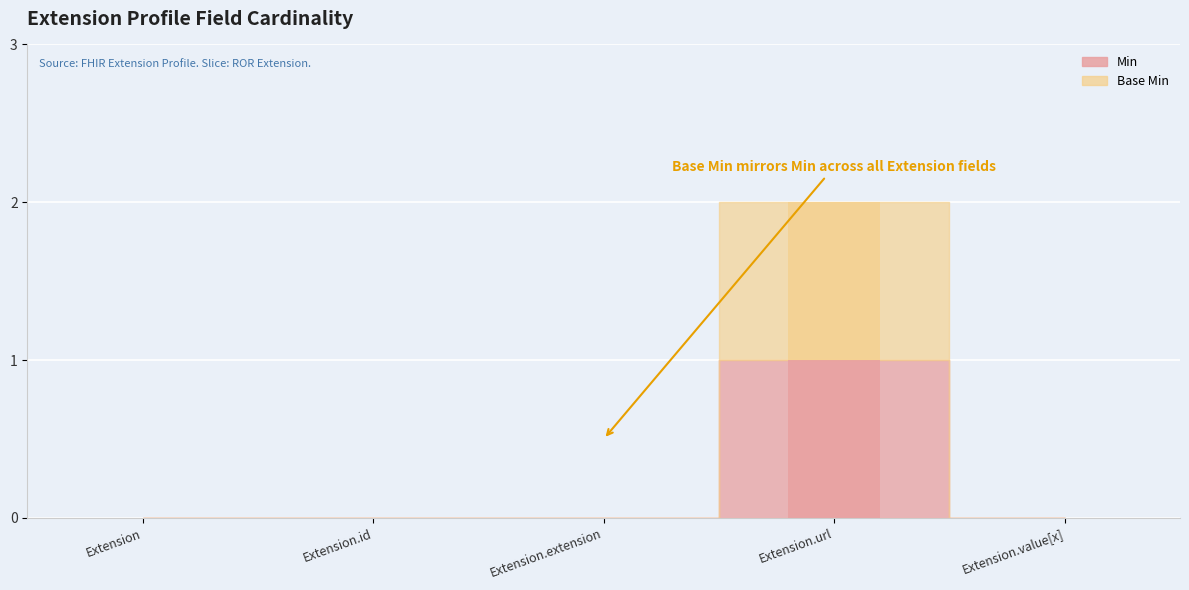

How many bars are there in each group?

2